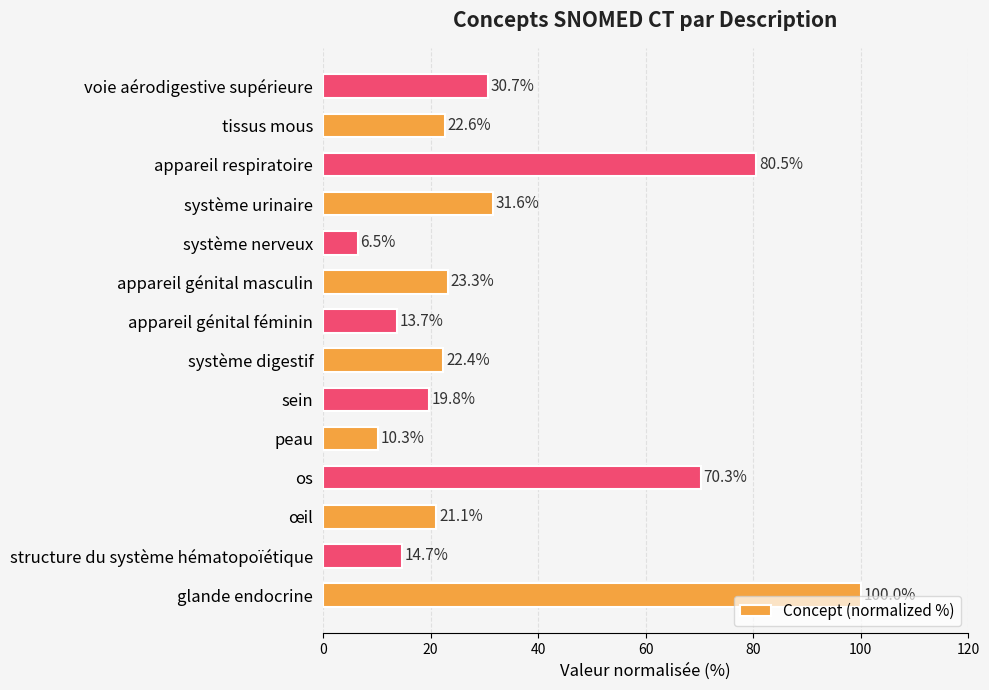

How many data points are less than 22?

6